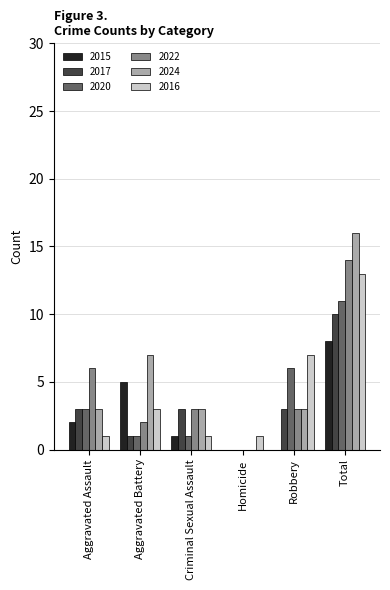

The value of 2022 at Robbery is 3. True or false?

True